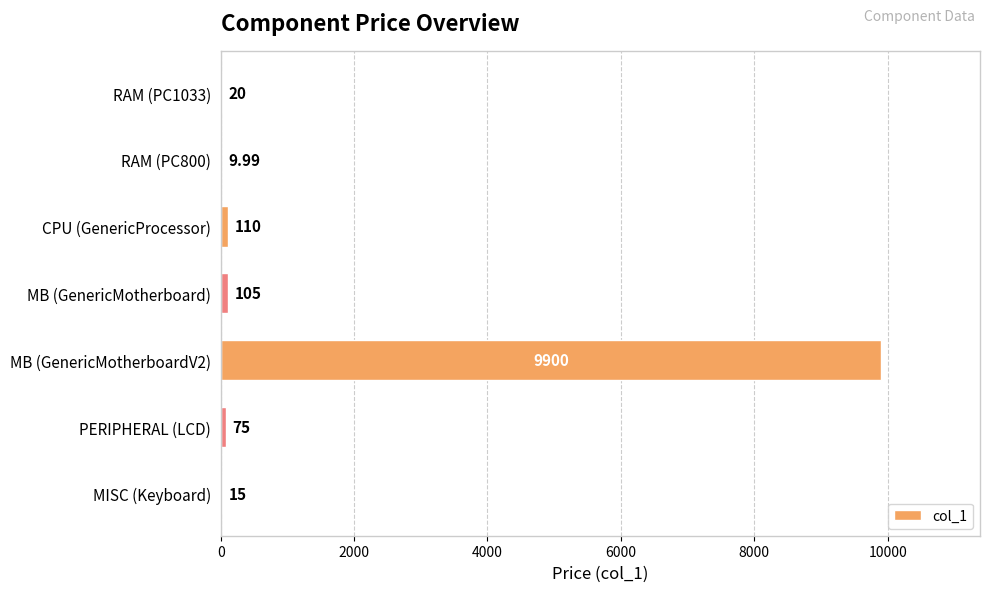

At which label is the value closest to 4954?

CPU (GenericProcessor)